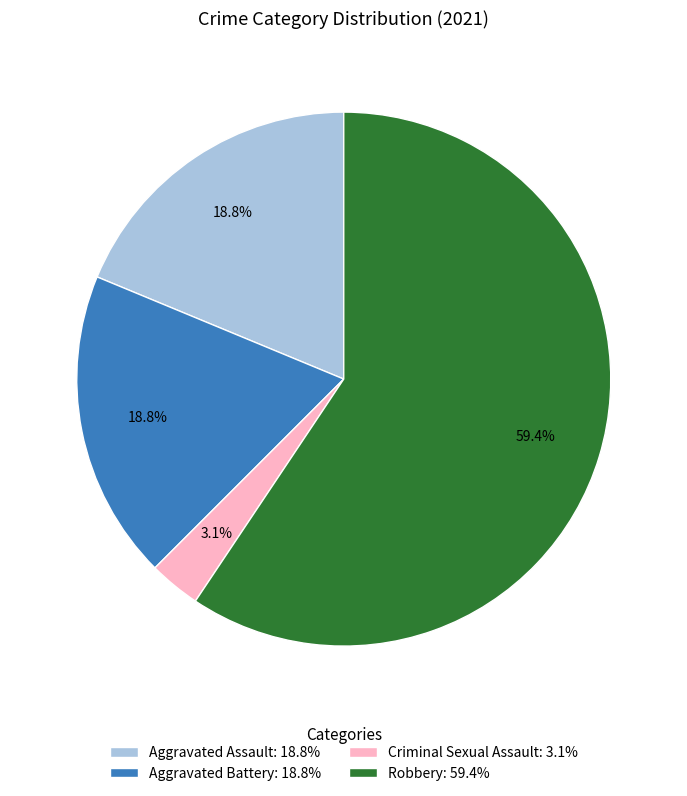

To the nearest percent, what is the average slice percentage?

25%